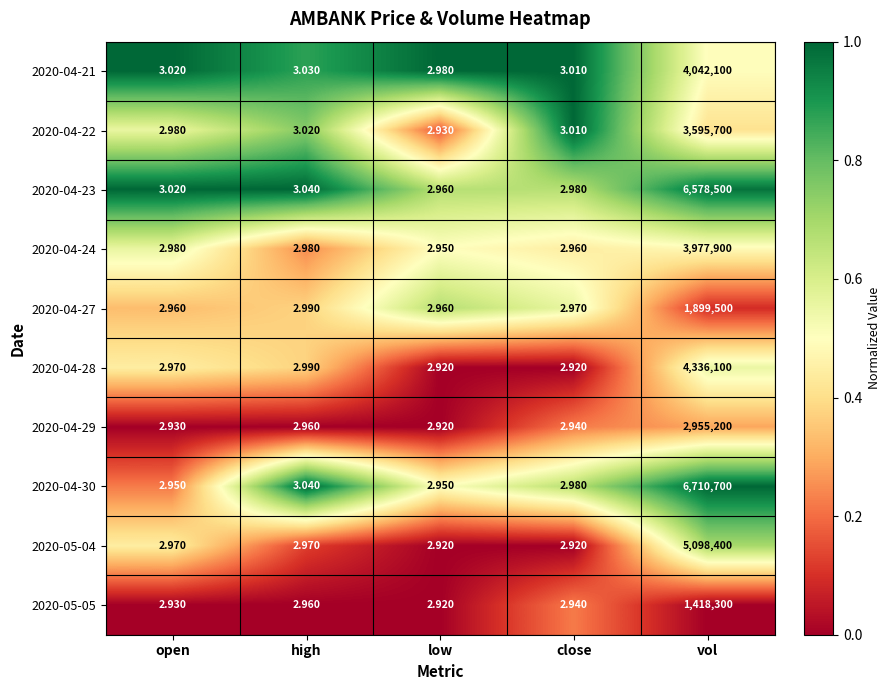

Where is 2020-04-23 nearest to the value 3289251?

high